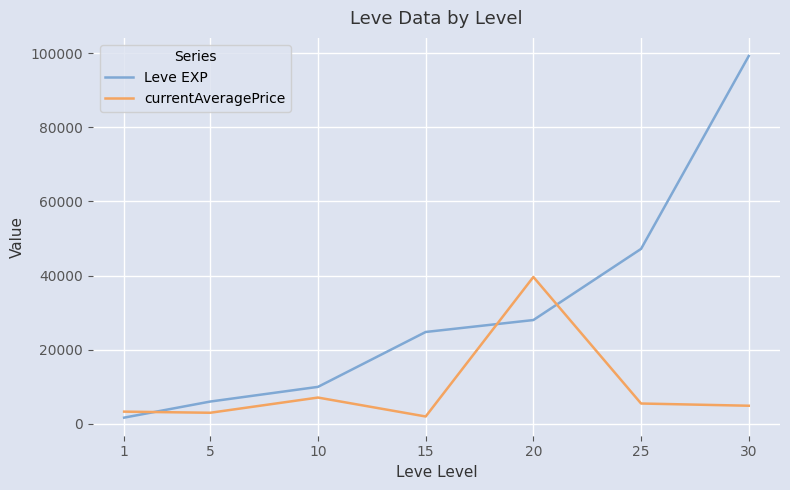

Which series has the largest total across all categories?

Leve EXP